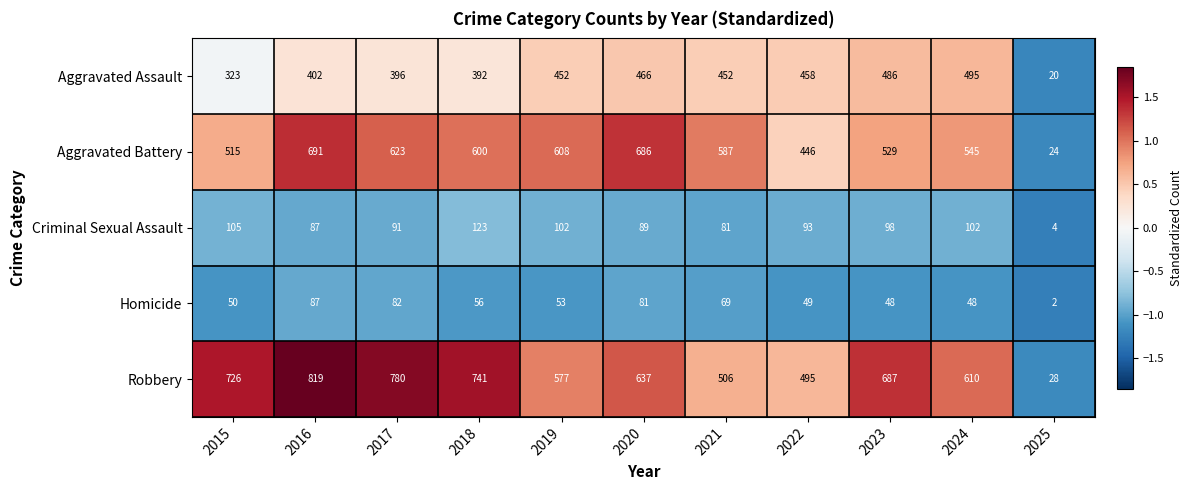

What is the difference between the second highest and second lowest values in the Robbery series?

285